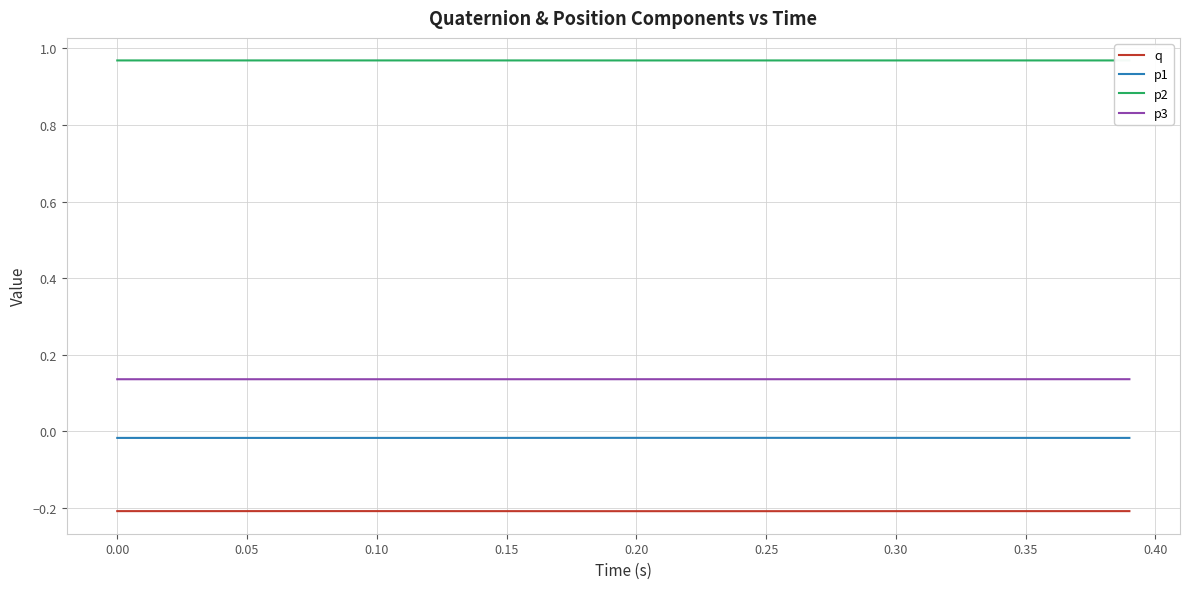

Which series has the largest total across all categories?

p2